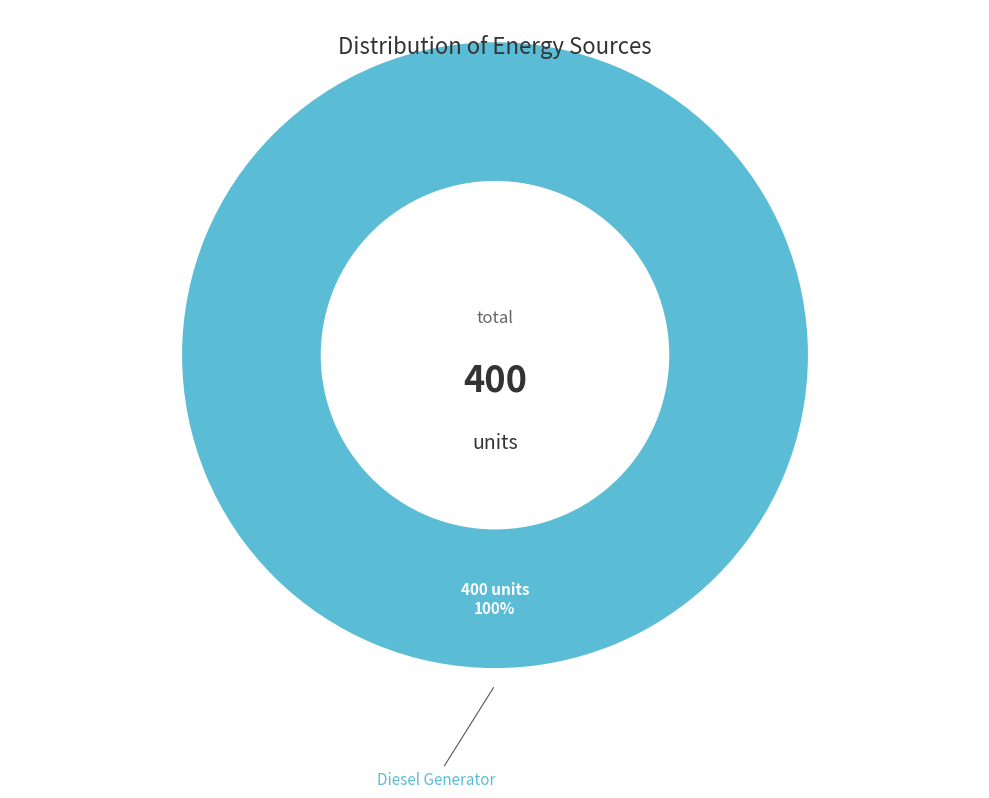

Count the number of slices in the pie.

1